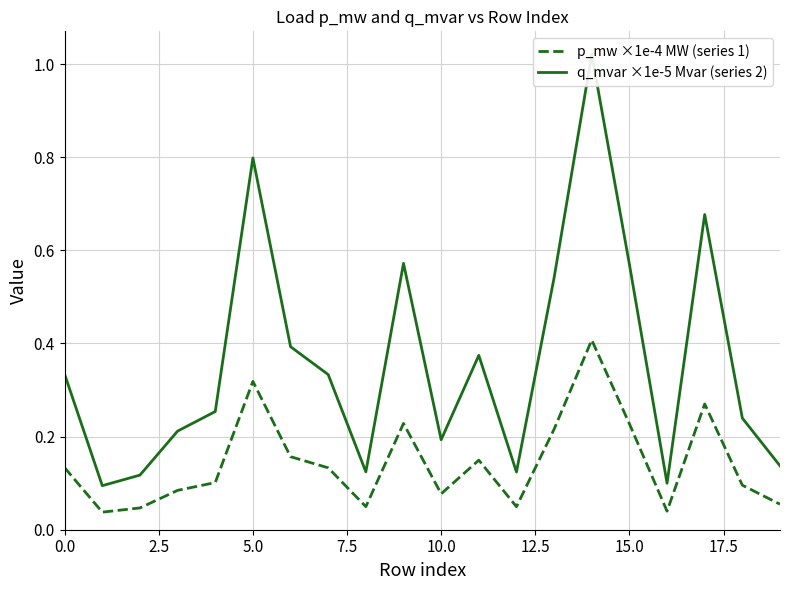

What is the value of the q_mvar ×1e-5 Mvar (series 2) point at the 17th from the left?

0.1